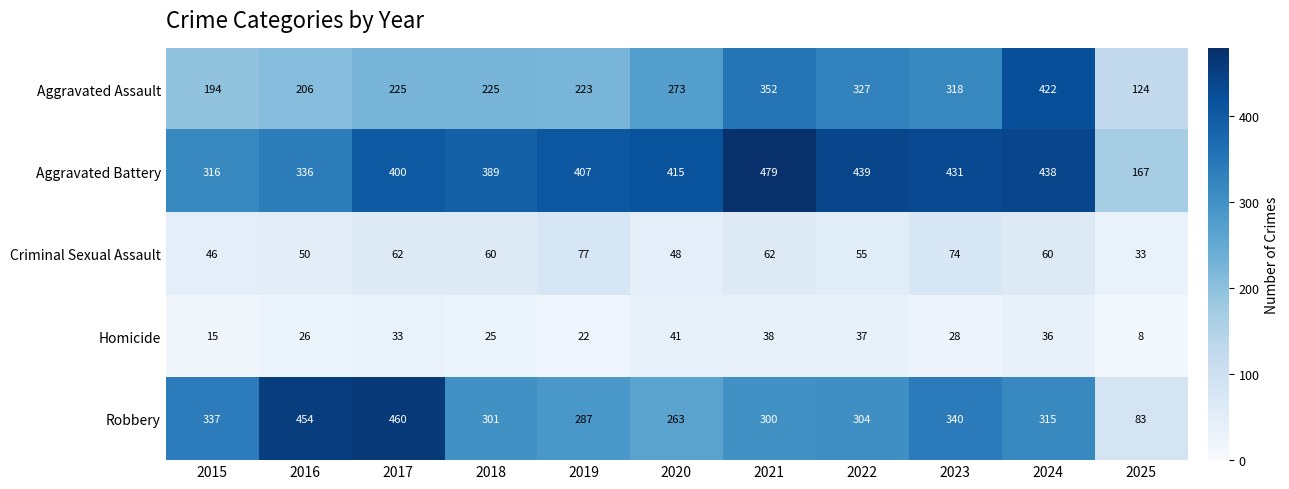

What is the difference between the second highest and second lowest values in the Robbery series?

191